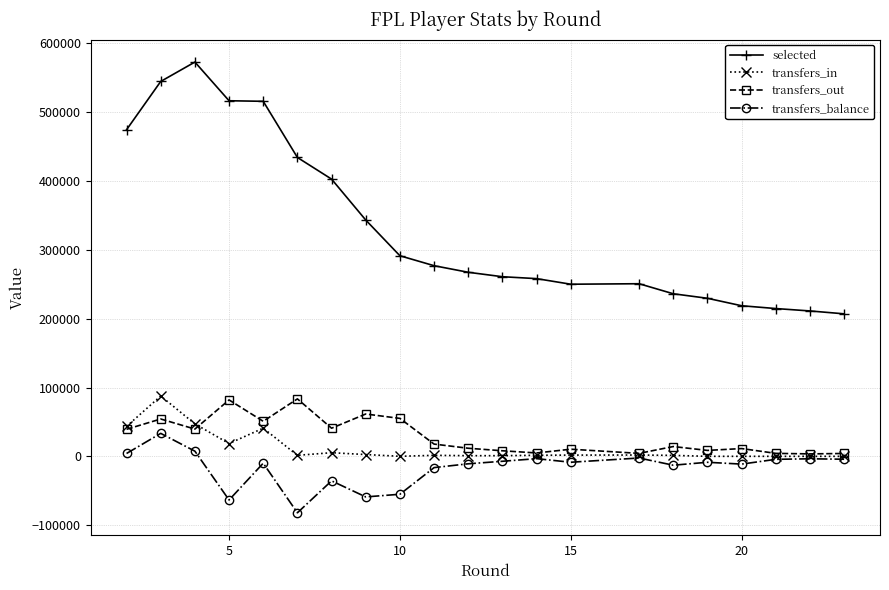

What is the greatest value displayed?

572796